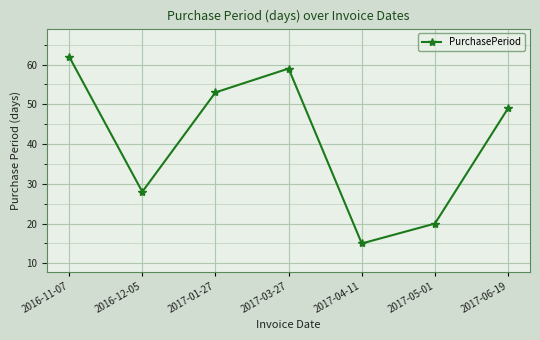

The chart shows a value of 59 at 2017-03-27. True or false?

True